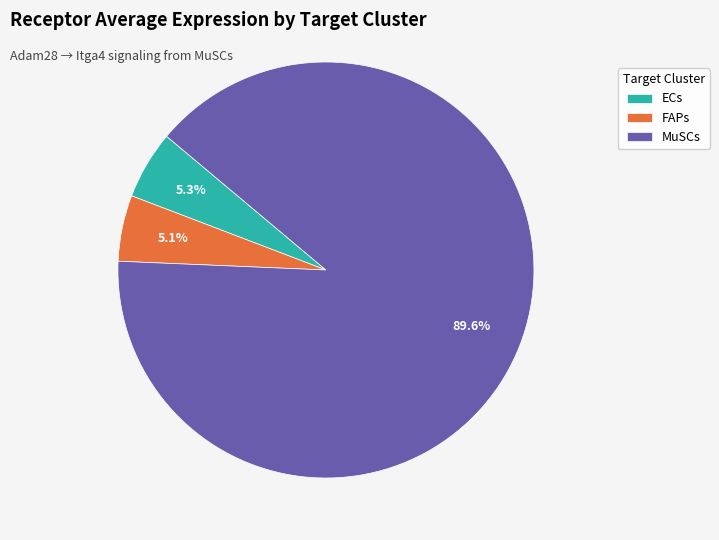

Between MuSCs and FAPs, which is larger?

MuSCs